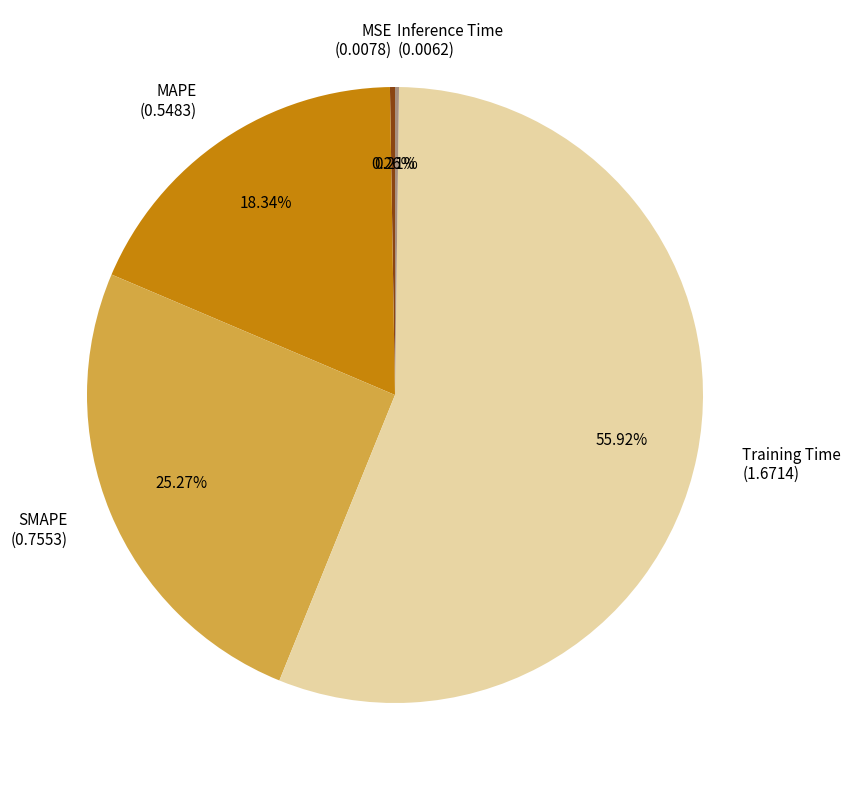

What is the largest slice in the pie chart?

Training Time